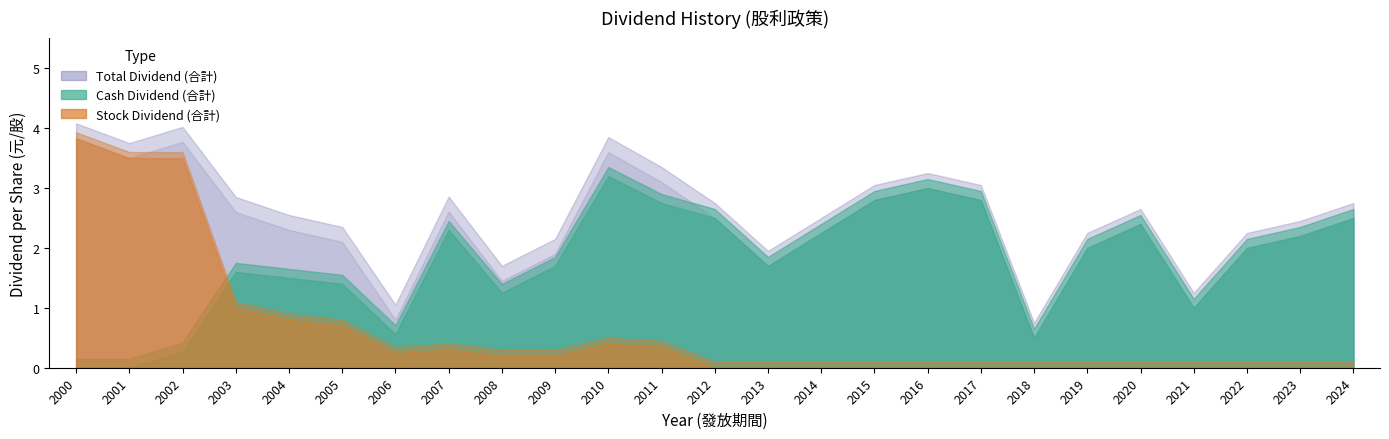

True or false: Total Dividend (合計) and Cash Dividend (合計) intersect in this chart.

False